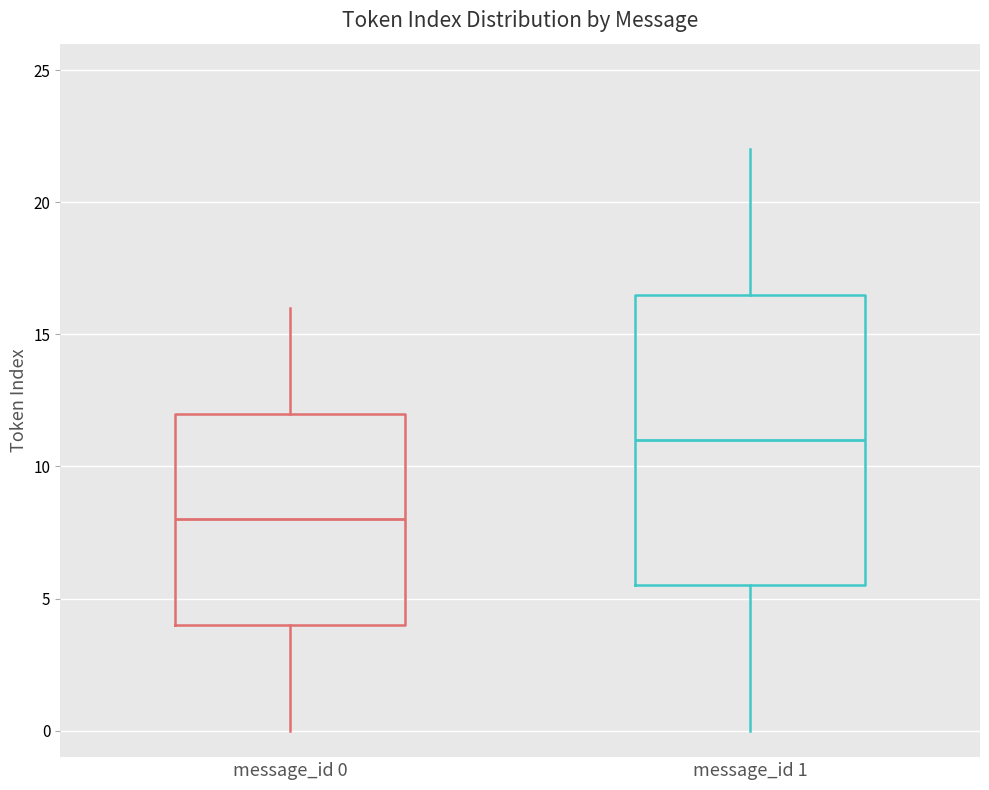

Which box is the tallest, from its lower edge to its upper edge?

message_id 1